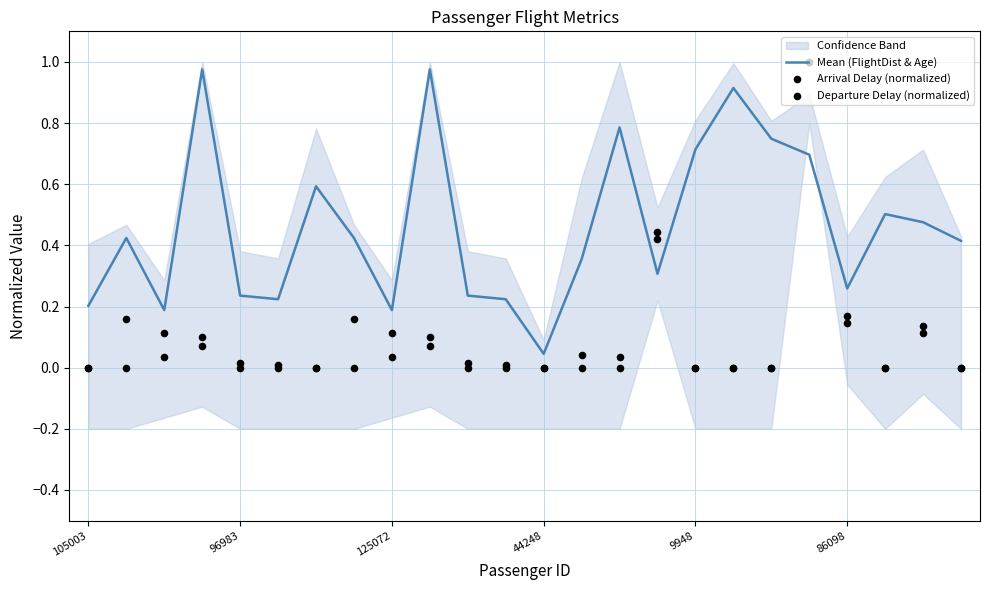

At which category is the sum across all series the highest?

19